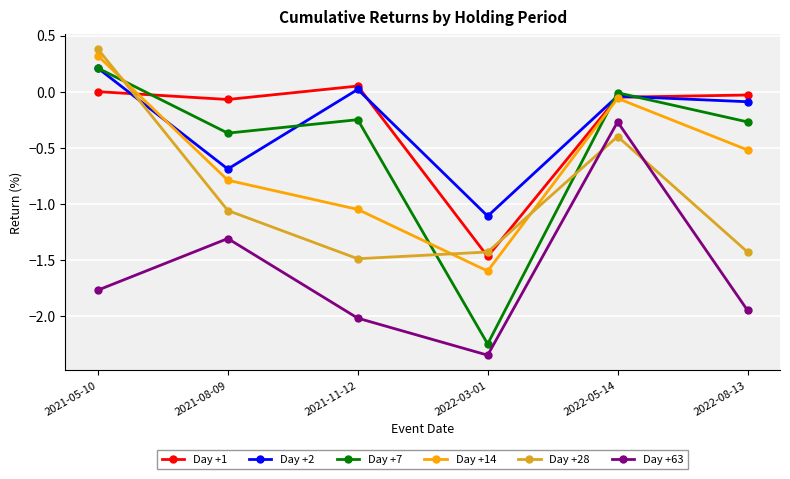

The Day +2 series shows -0.1 at 2022-08-13. True or false?

True